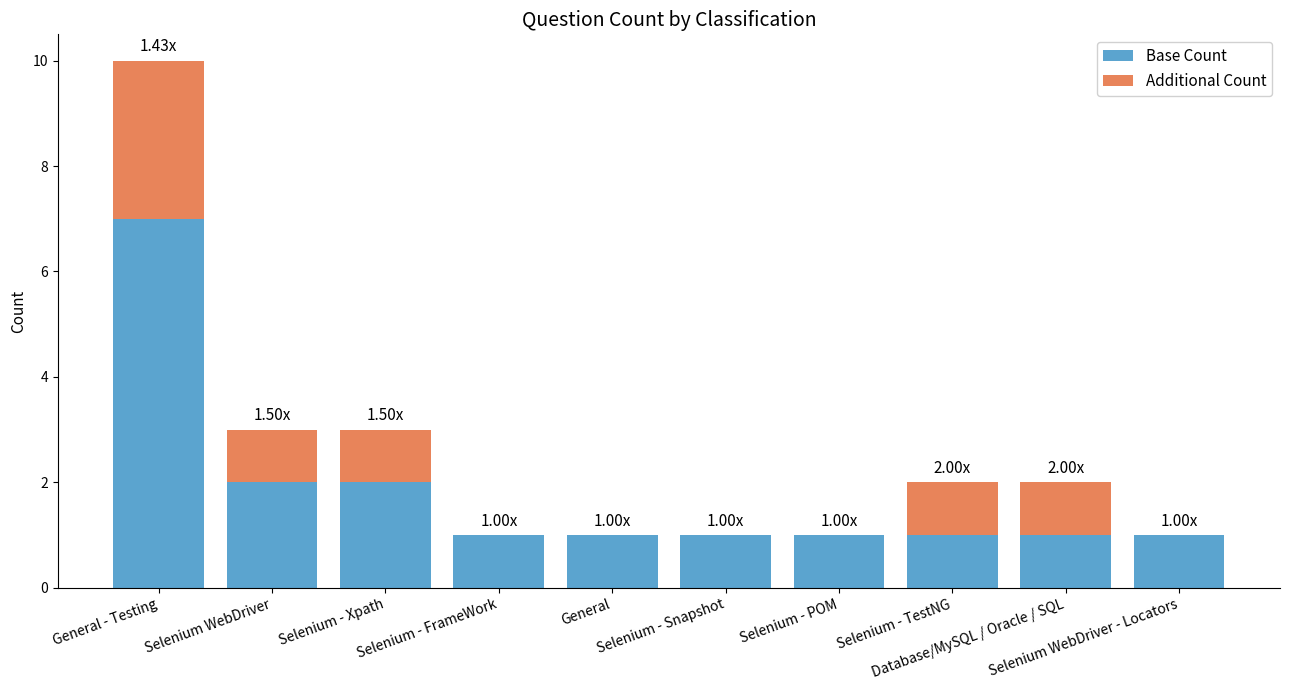

The value of Base Count at Database/MySQL / Oracle / SQL is 2. True or false?

False